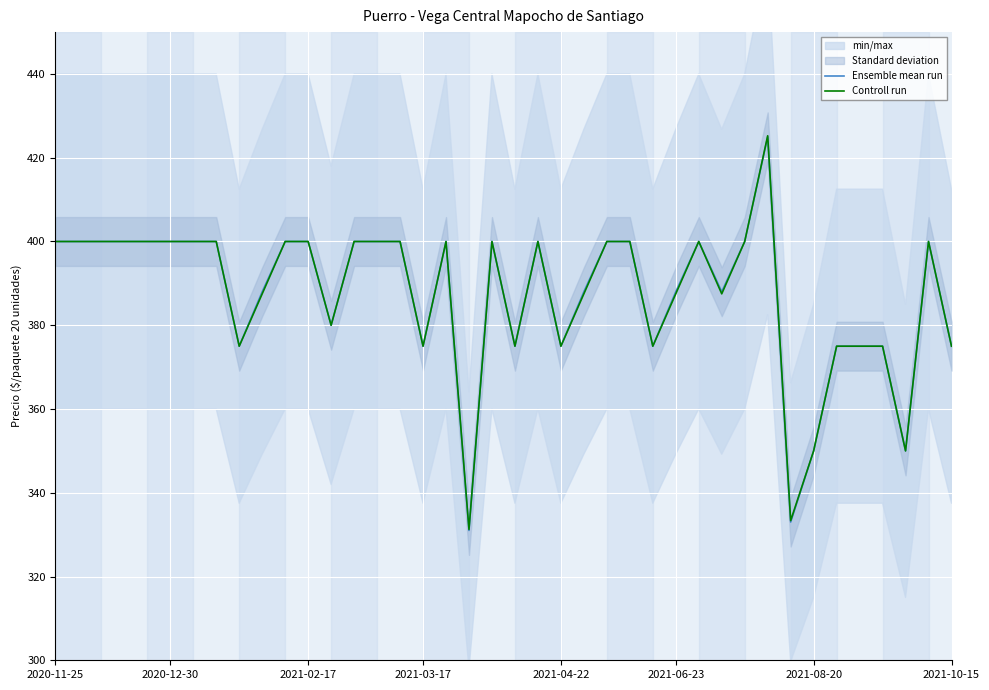

The value of Controll run at 2021-02-17 is 400.0. True or false?

True